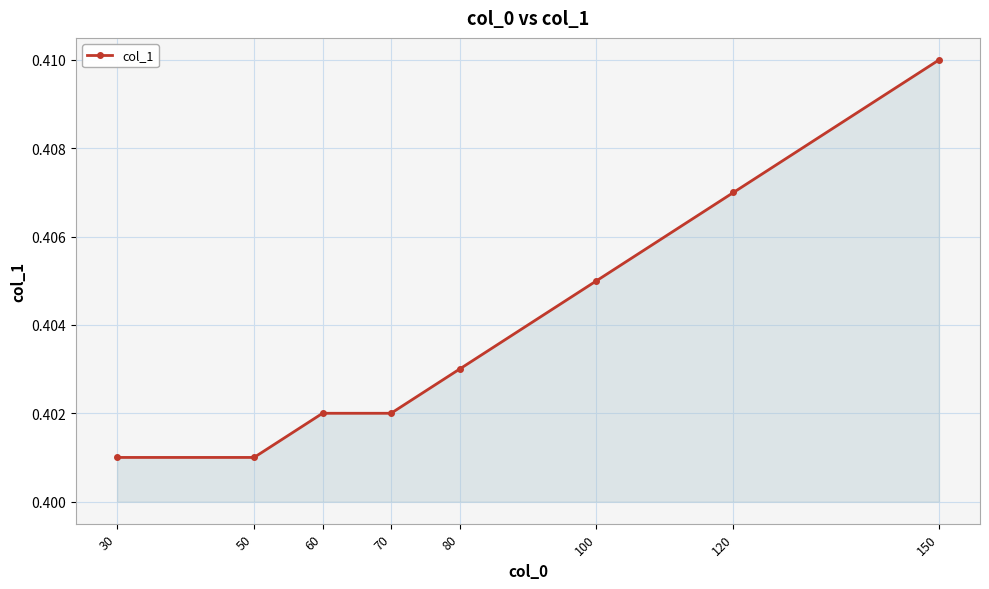

How many values are between 0 and 1?

8